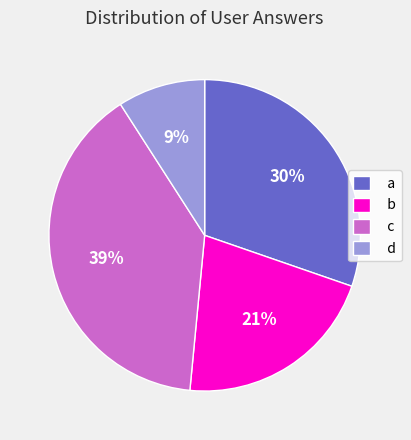

Between d and b, which is larger?

b